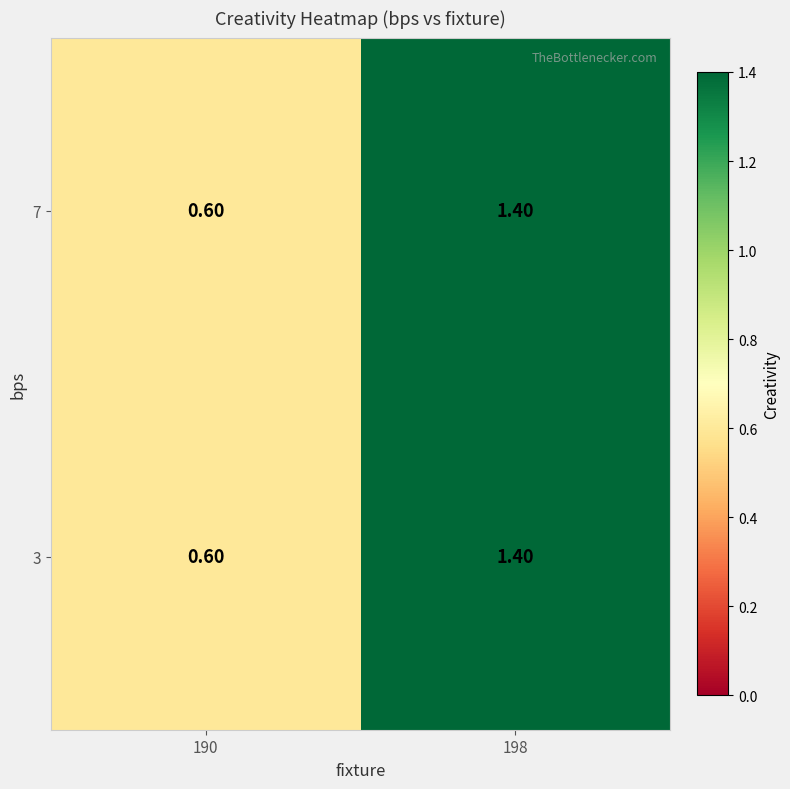

What is the total value across all series at 190?

1.2